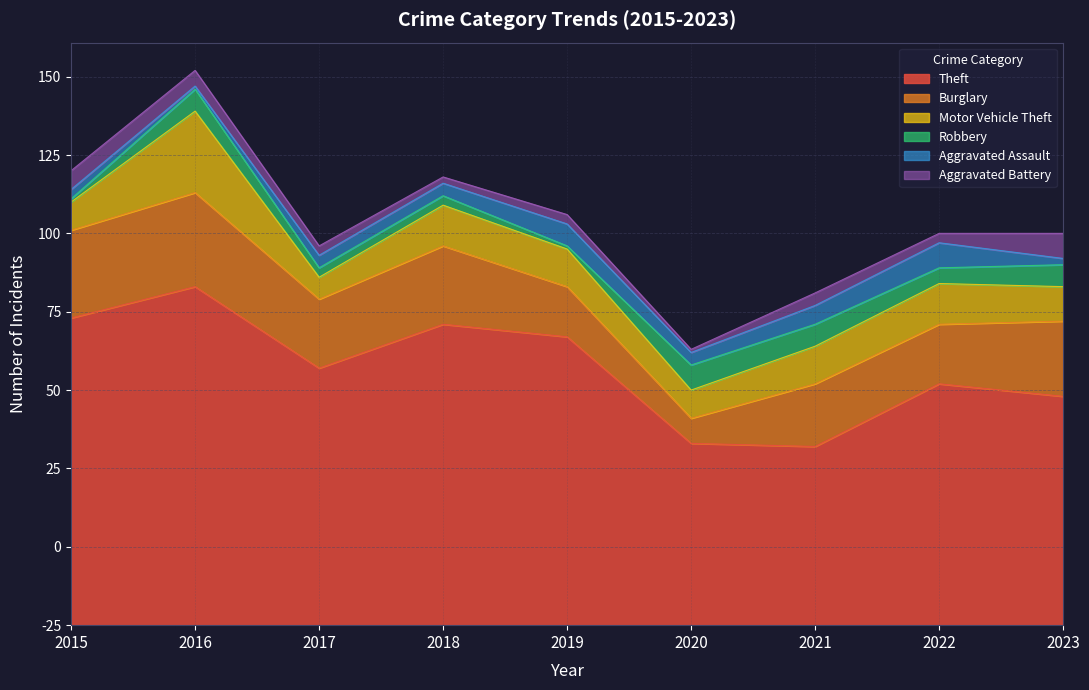

True or false: Theft and Aggravated Battery cross at least once.

False